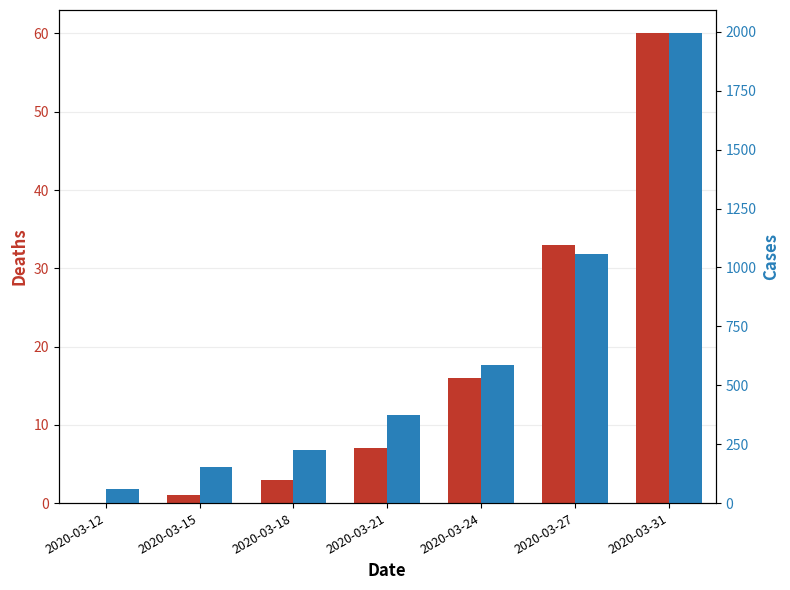

At which category is the sum across all series the highest?

2020-03-31